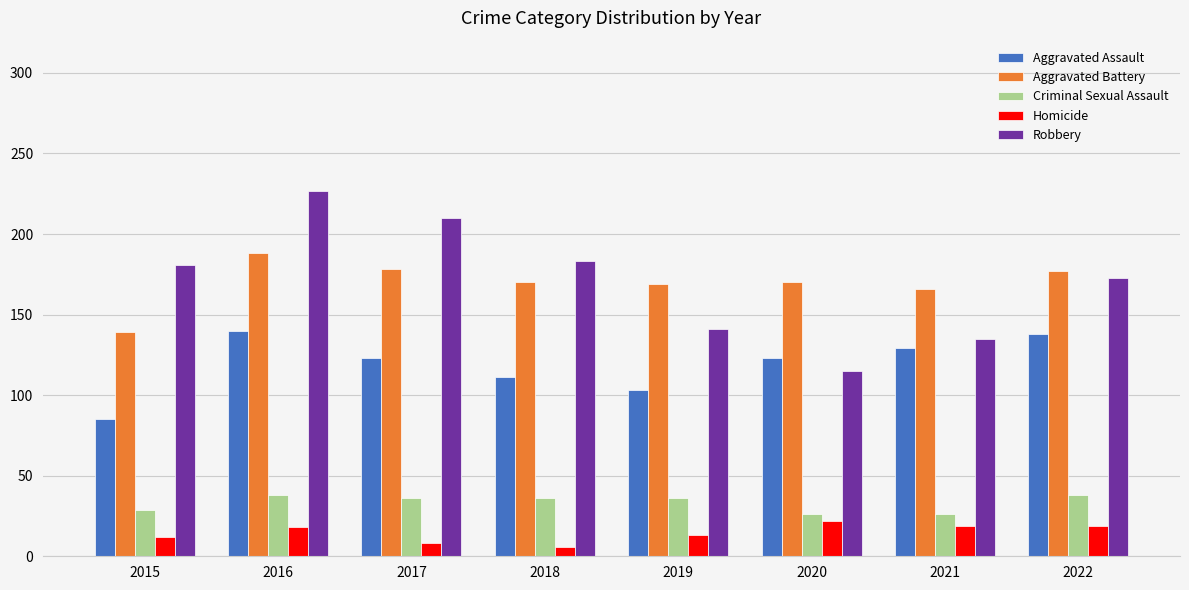

List the series in order of their peak value, highest first.

Robbery, Aggravated Battery, Aggravated Assault, Criminal Sexual Assault, Homicide